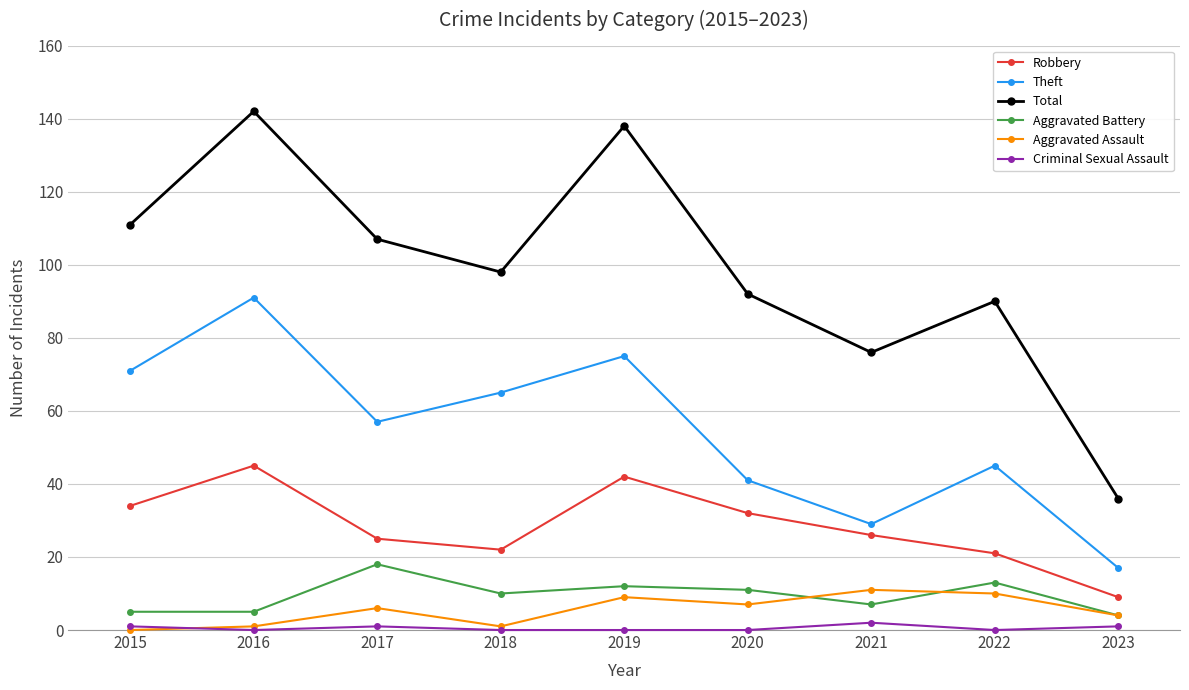

What is the sum of all Theft values?

491